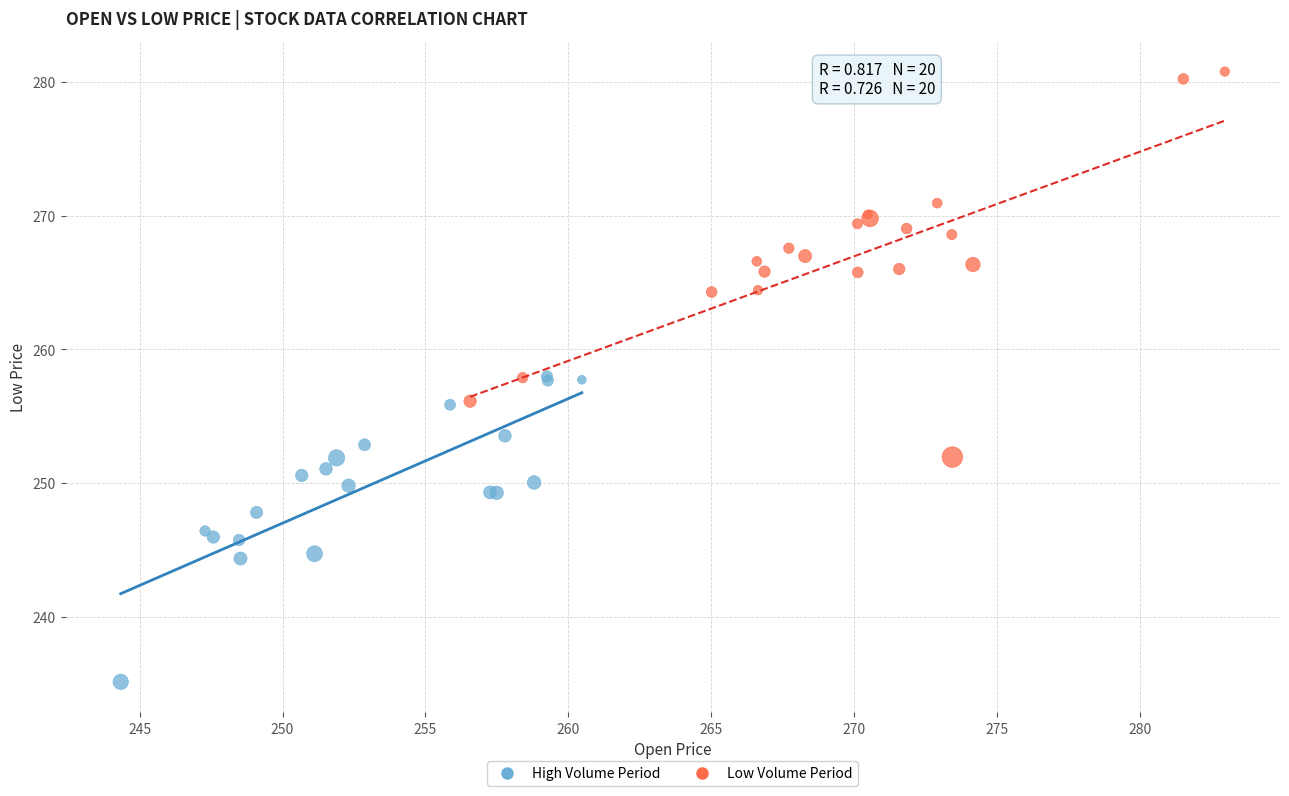

Which series reaches the maximum Y coordinate?

Low Volume Period